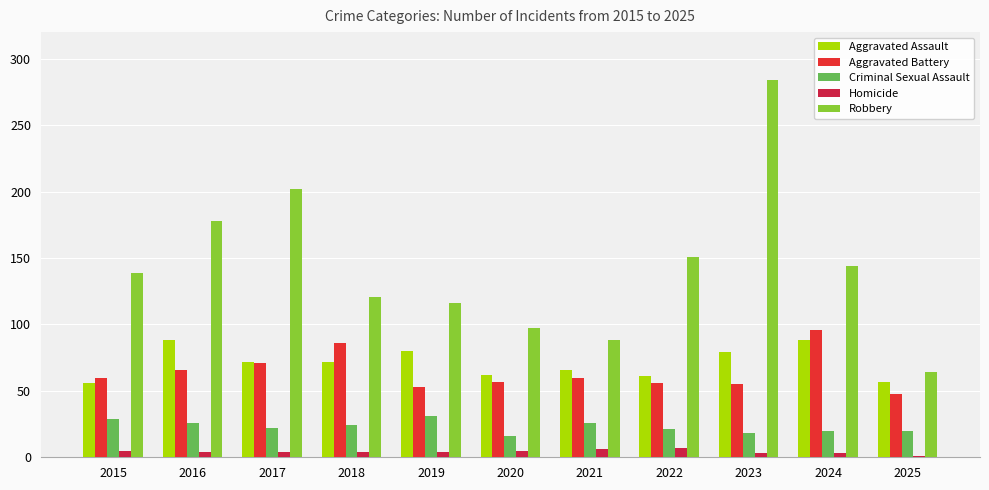

What is the average value of the Aggravated Battery series?

64